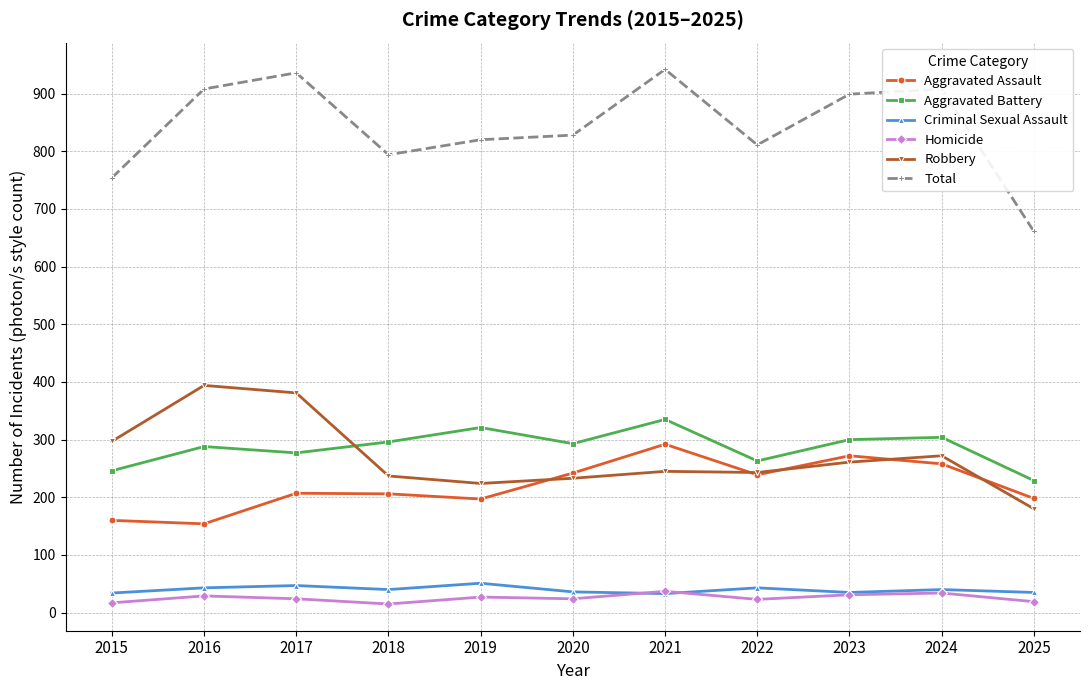

True or false: Robbery and Criminal Sexual Assault cross at least once.

False